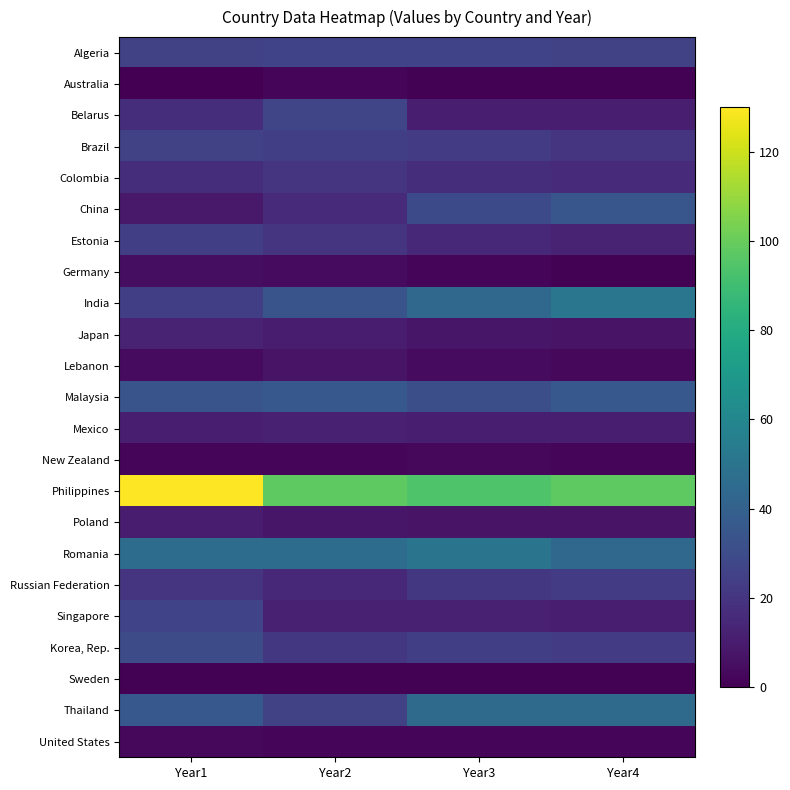

What is the difference between the highest and lowest values at Year1?

130